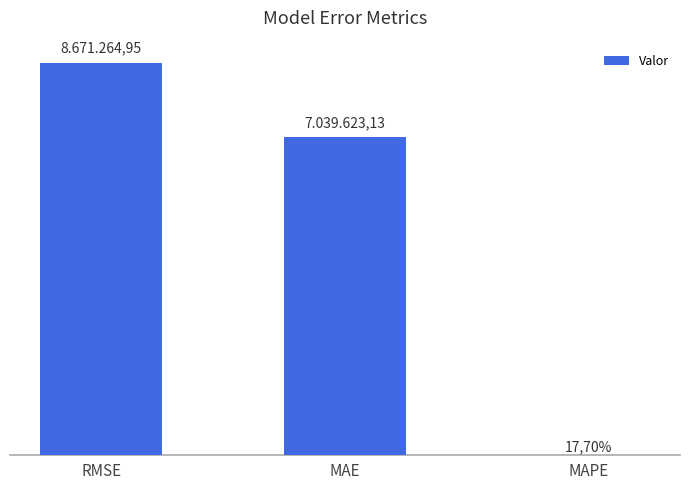

Are the bars horizontal?

No